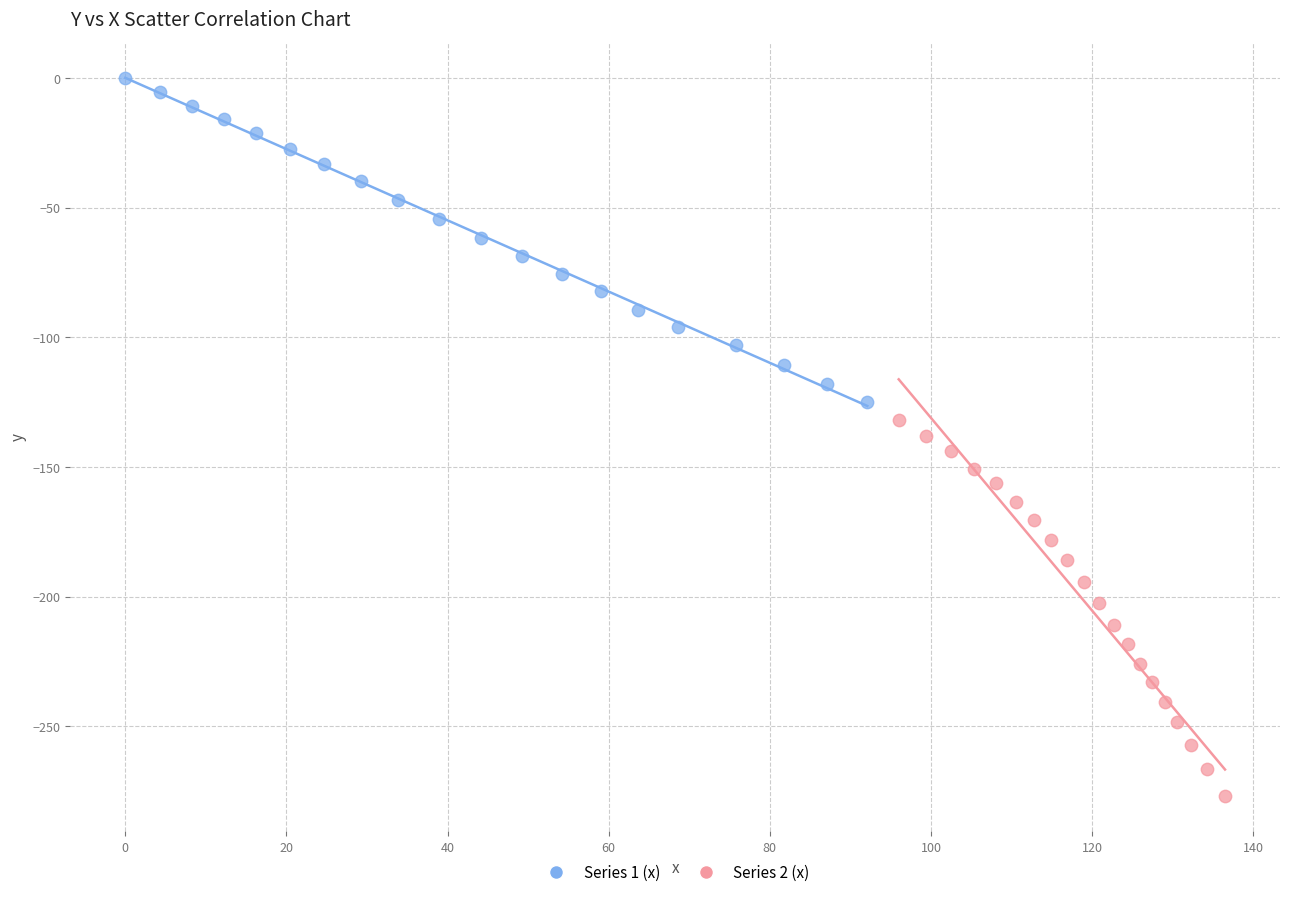

Which series reaches the maximum Y coordinate?

Series 1 (x)